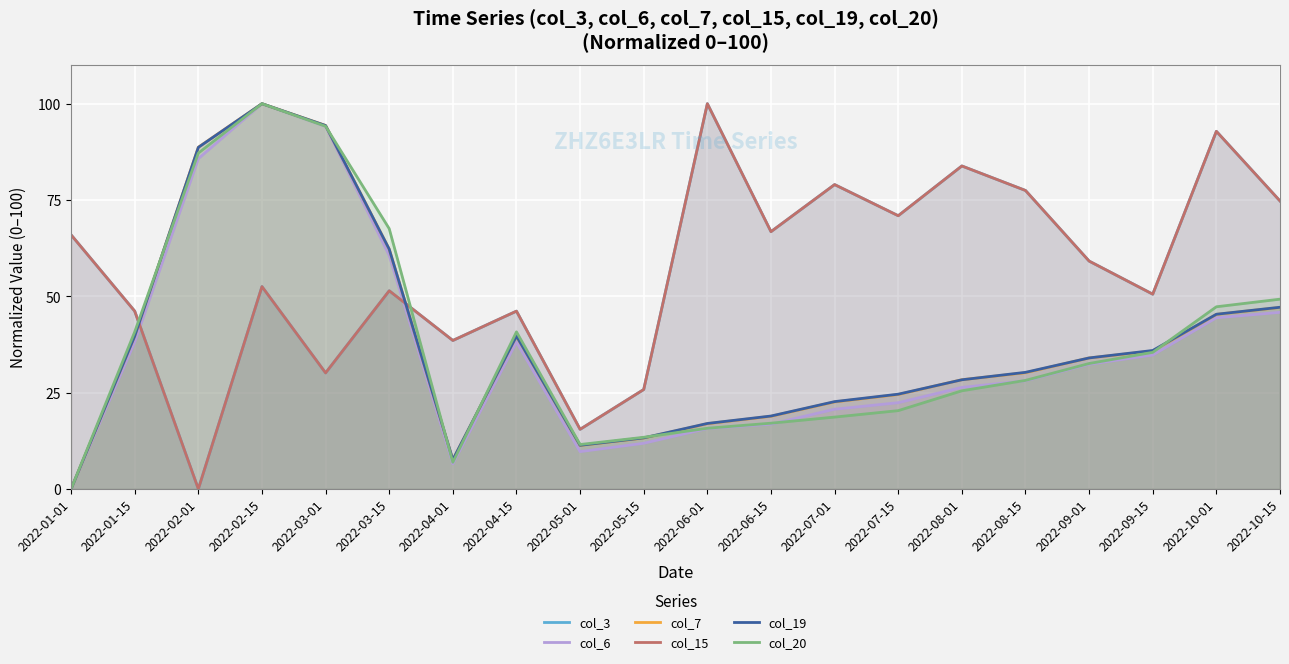

What position from the right is 2022-04-15?

13